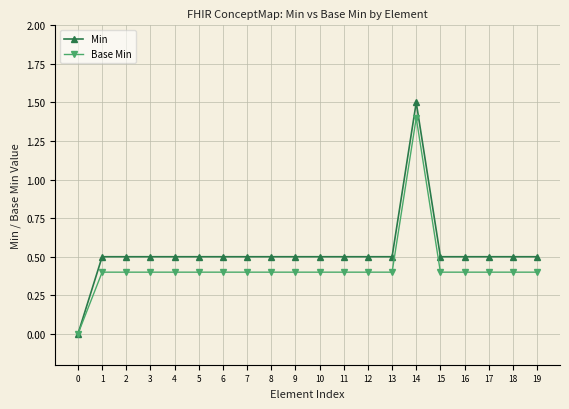

The value of Min at 8 is 0.5. True or false?

True